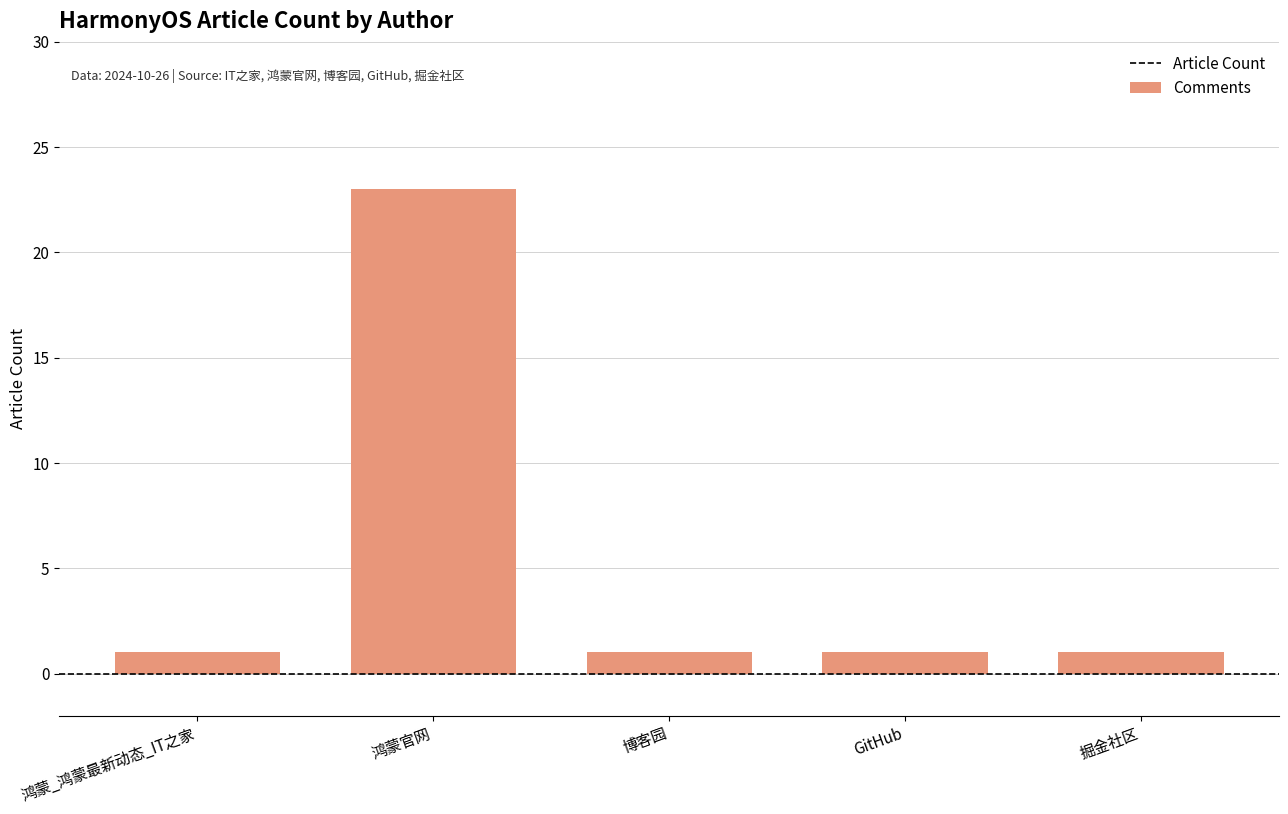

What is the label of the 4th bar from the right?

鸿蒙官网